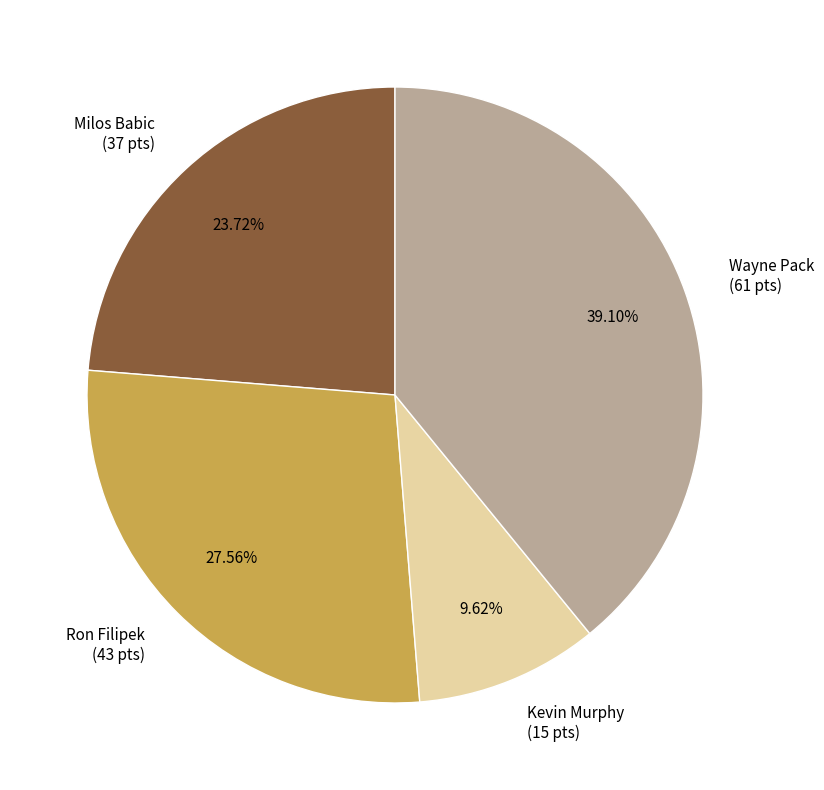

How many slices are in this pie chart?

4